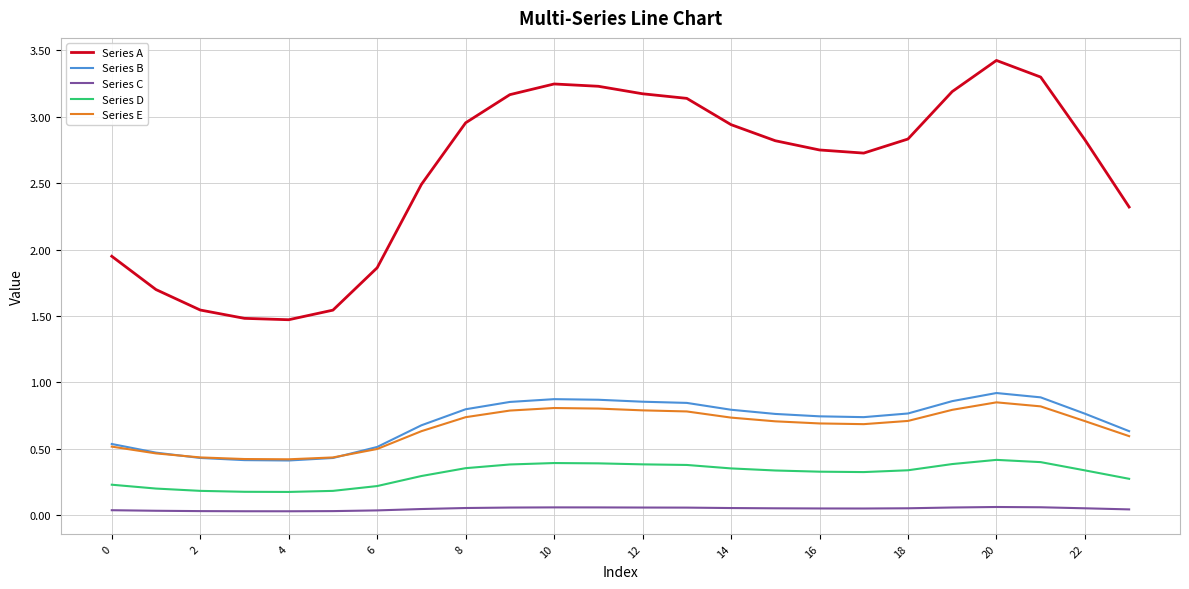

Which series has the largest total across all categories?

Series A